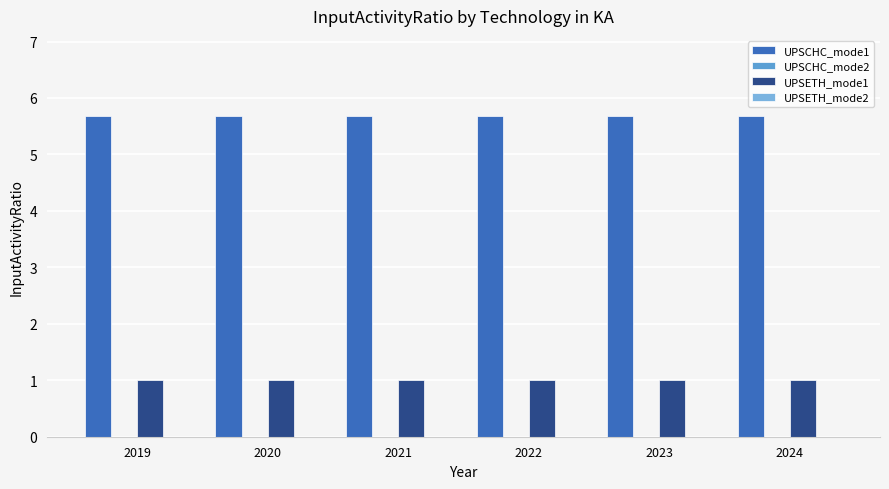

How many series are shown in this chart?

2